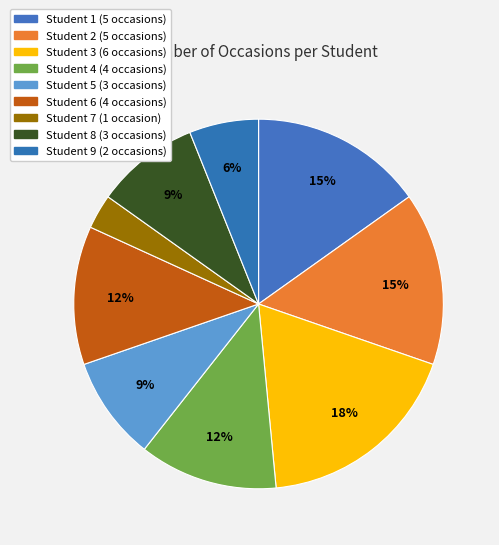

What percentage do Student 8 and Student 6 together represent?

21.2%